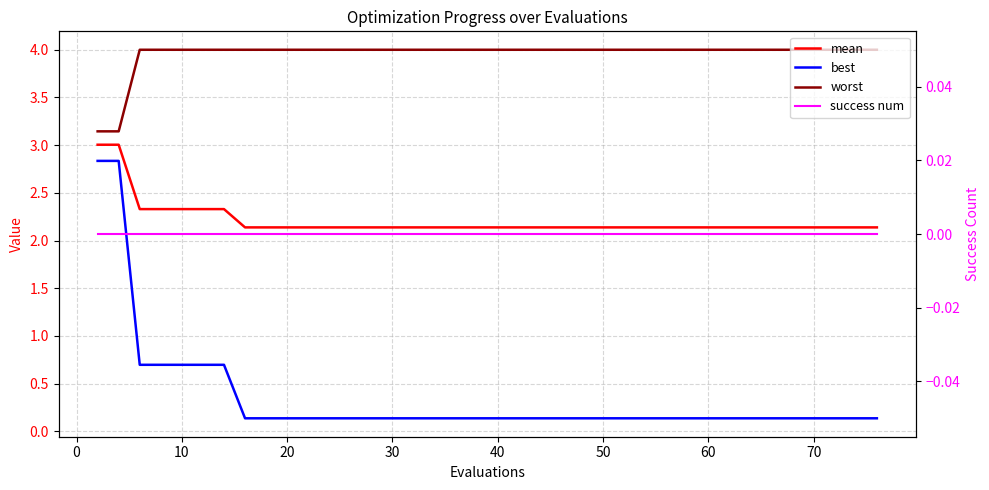

Does the chart have visible grid lines?

Yes